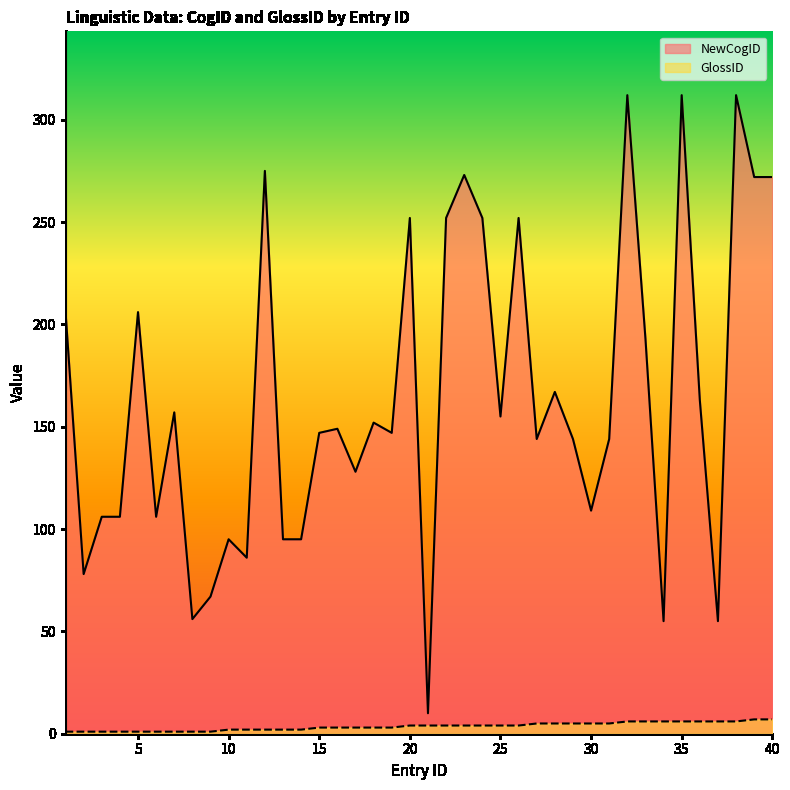

What is the difference between the maximum and minimum values in the GlossID series?

6